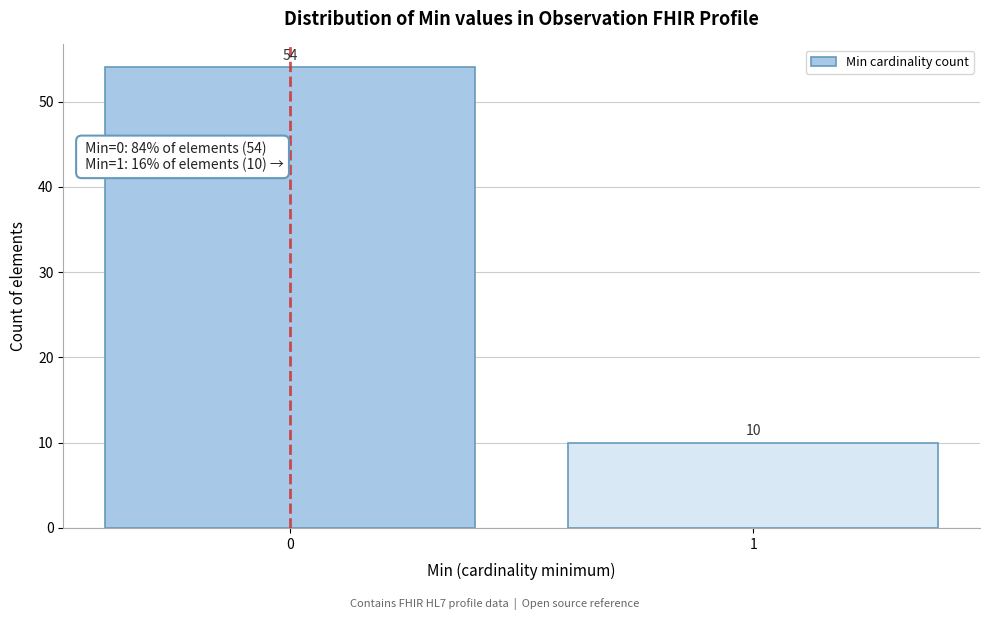

Reading left to right, list all the values displayed in this chart.

0=54	1=10